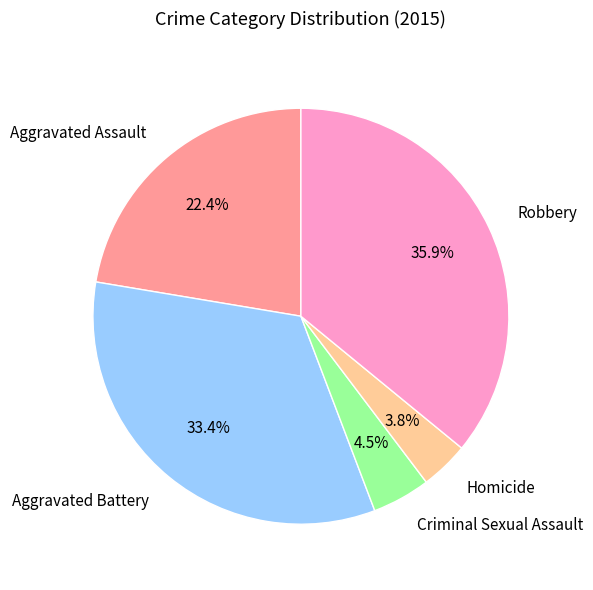

Which slice is the smallest?

Homicide